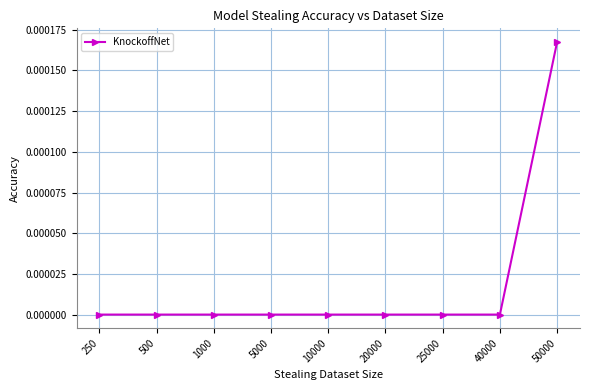

Which has a higher value, 50000 or 25000?

50000